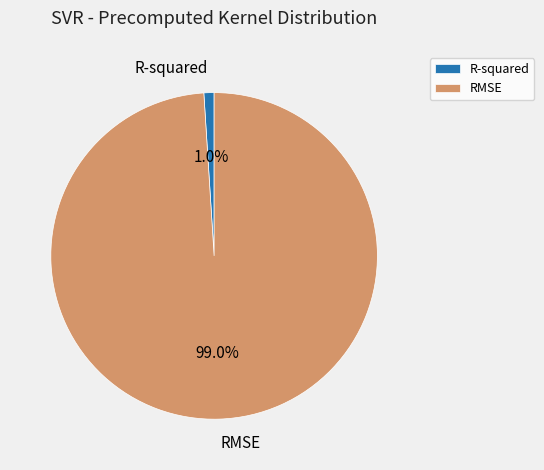

Is it true that RMSE is 99% of the pie?

True